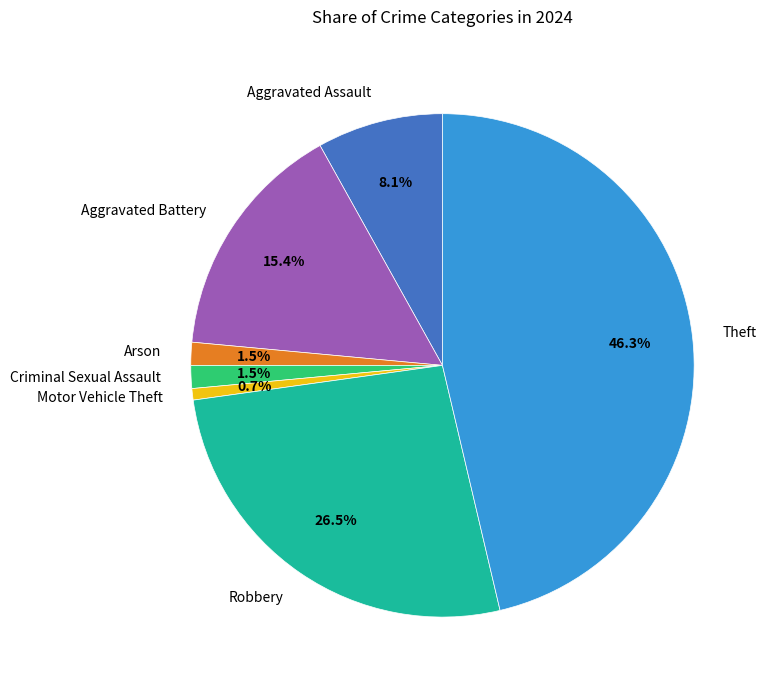

To the nearest percent, what percentage of the pie is Aggravated Battery?

15%